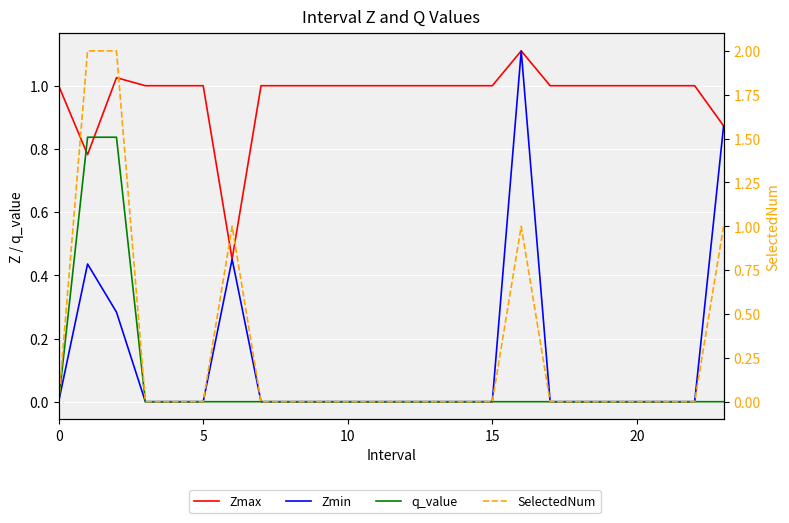

What are all the series names shown in the legend?

Zmax, Zmin, q_value, SelectedNum